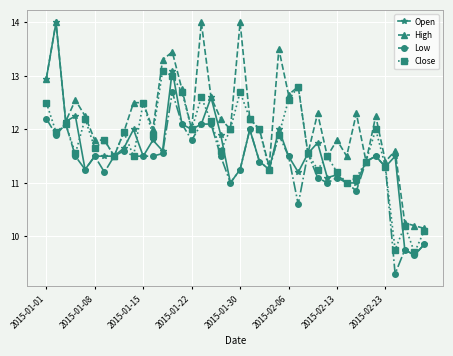

What are all the series names shown in the legend?

Open, High, Low, Close